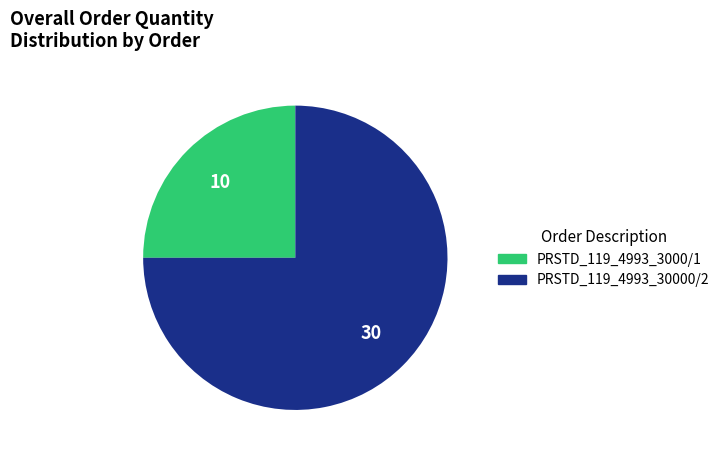

Combined, do PRSTD_119_4993_3000/1 and PRSTD_119_4993_30000/2 account for over 50%?

Yes